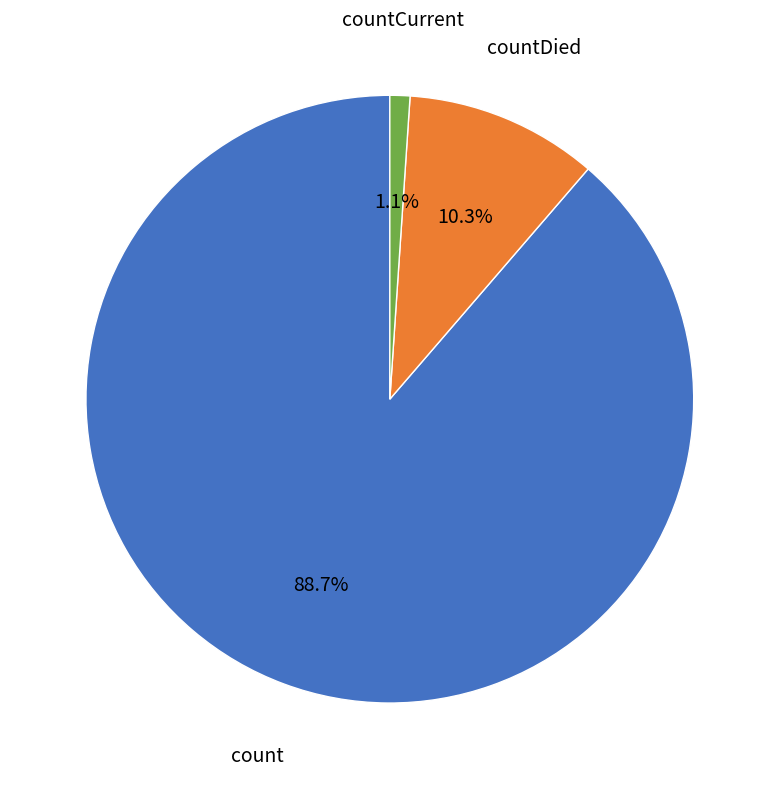

Between count and countDied, which is larger?

count